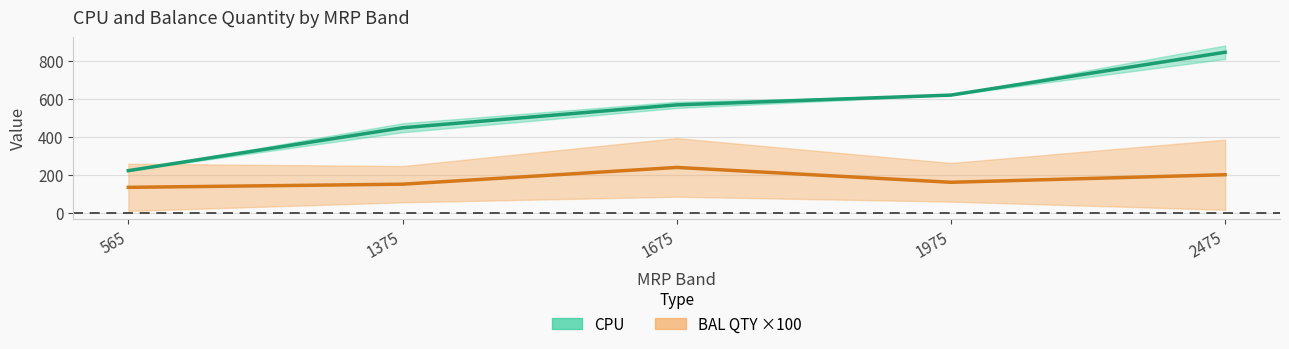

What is the smallest value displayed?

133.3